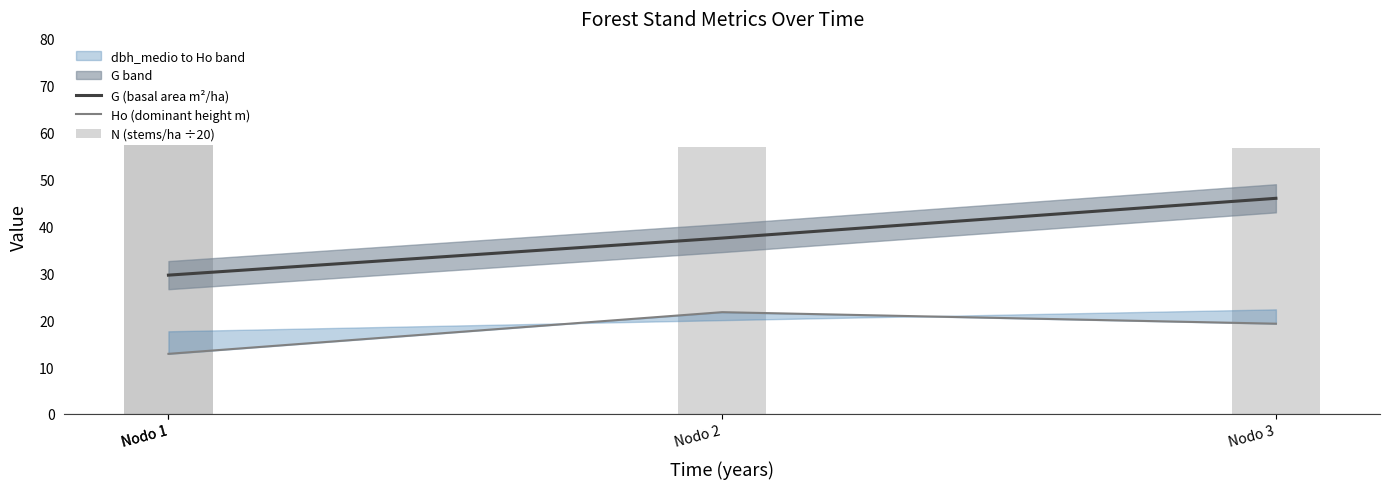

Is the value of Ho (dominant height m) at Nodo 2 greater than the value of N (stems/ha ÷20) at Nodo 3?

No